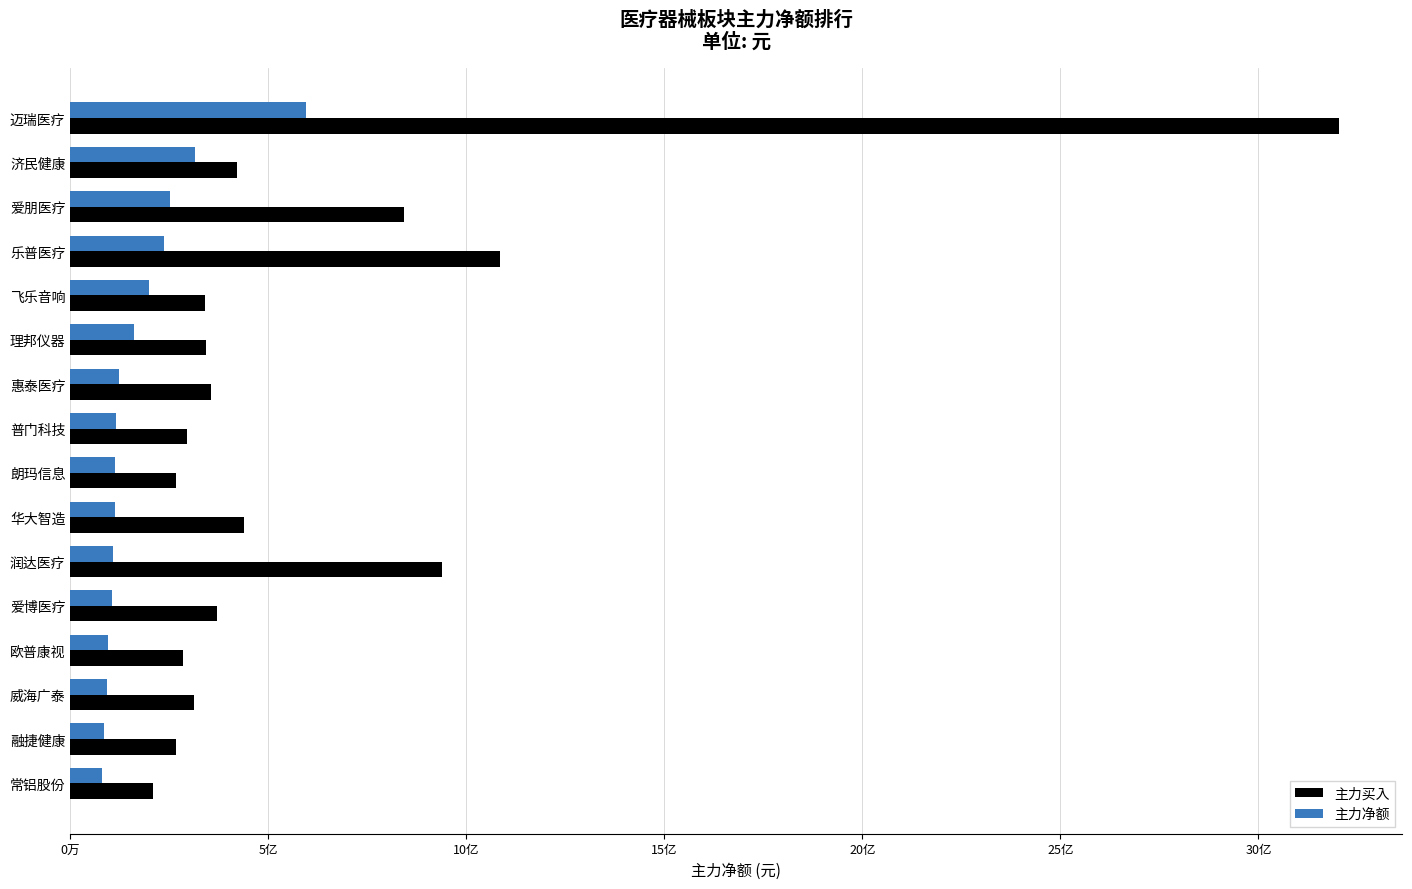

Which category has the highest value in the 主力净额 series?

迈瑞医疗